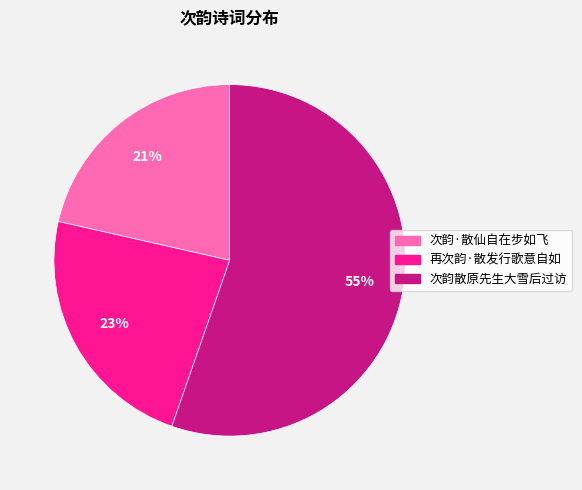

Which slice is the largest?

次韵散原先生大雪后过访